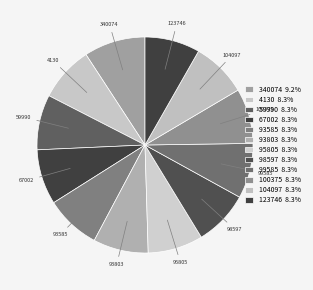

How many slices are in this pie chart?

12